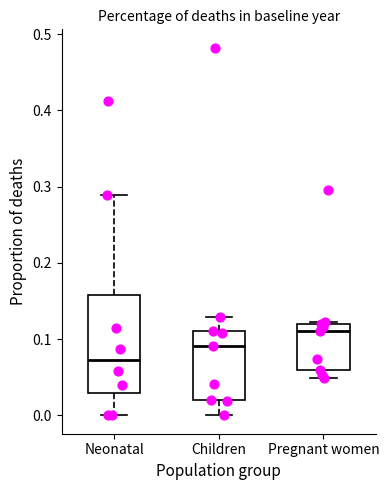

Which box's median line is the highest?

Pregnant women